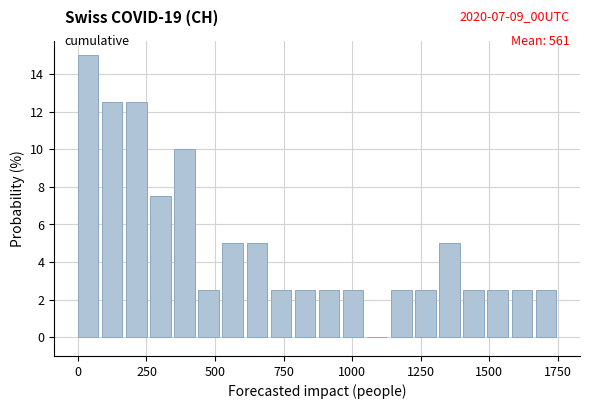

Read against the x-axis, roughly where is the centre of the tallest bar?

50